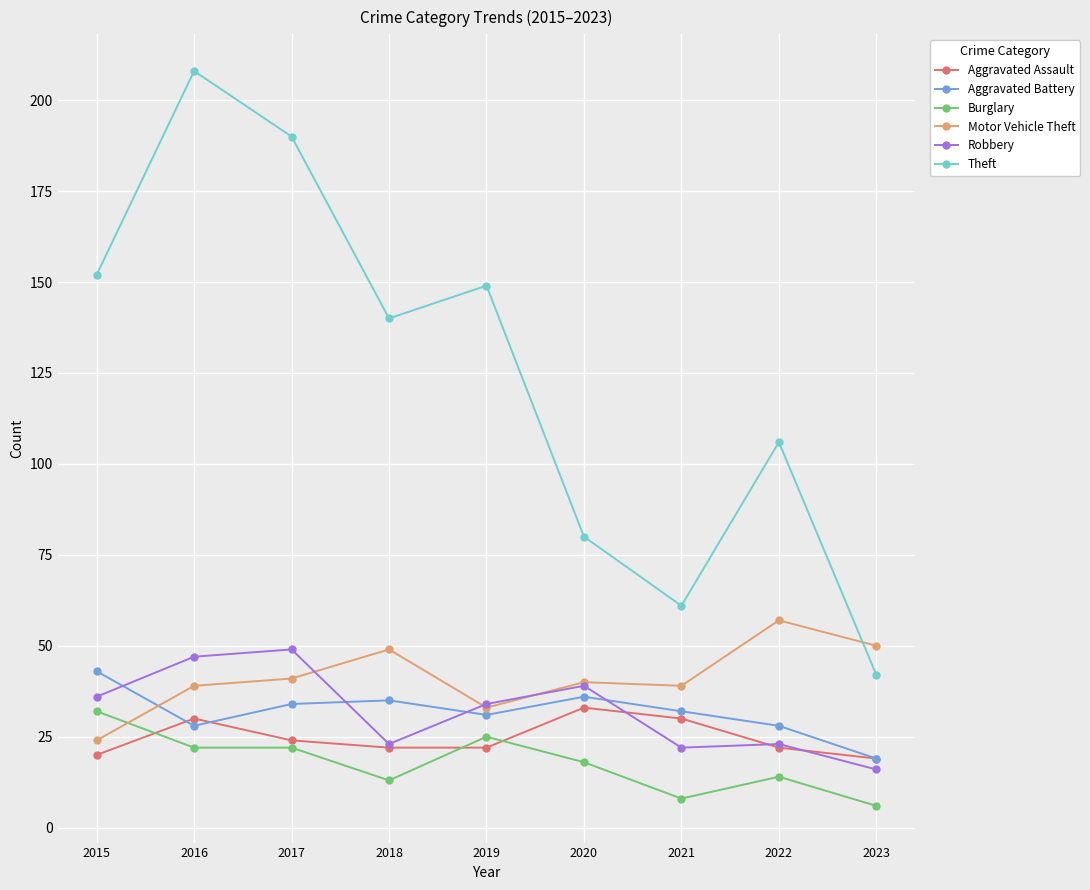

Which category has the lowest value in the Burglary series?

2023